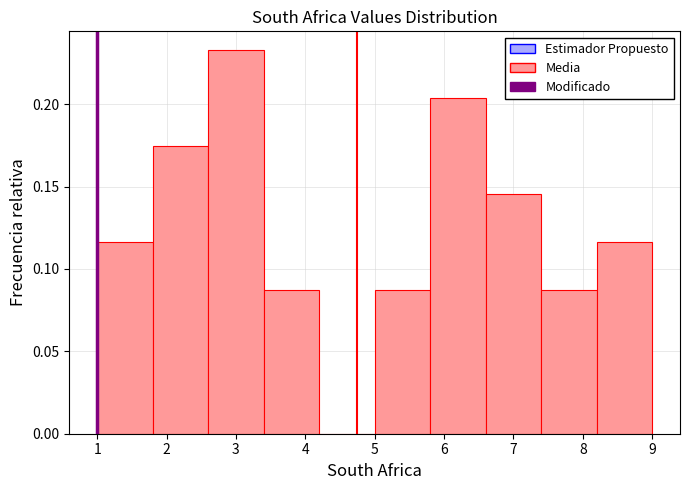

Reading left to right, list every bar in this chart as the range it spans on the x-axis followed by its height. The values are not printed on the chart, so give them approximately, as read against the axis.

1.0 to 1.8: 0.115
1.8 to 2.6: 0.175
2.6 to 3.4: 0.235
3.4 to 4.2: 0.085
4.2 to 5.0: 0
5.0 to 5.8: 0.085
5.8 to 6.6: 0.205
6.6 to 7.4: 0.145
7.4 to 8.2: 0.085
8.2 to 9.0: 0.115